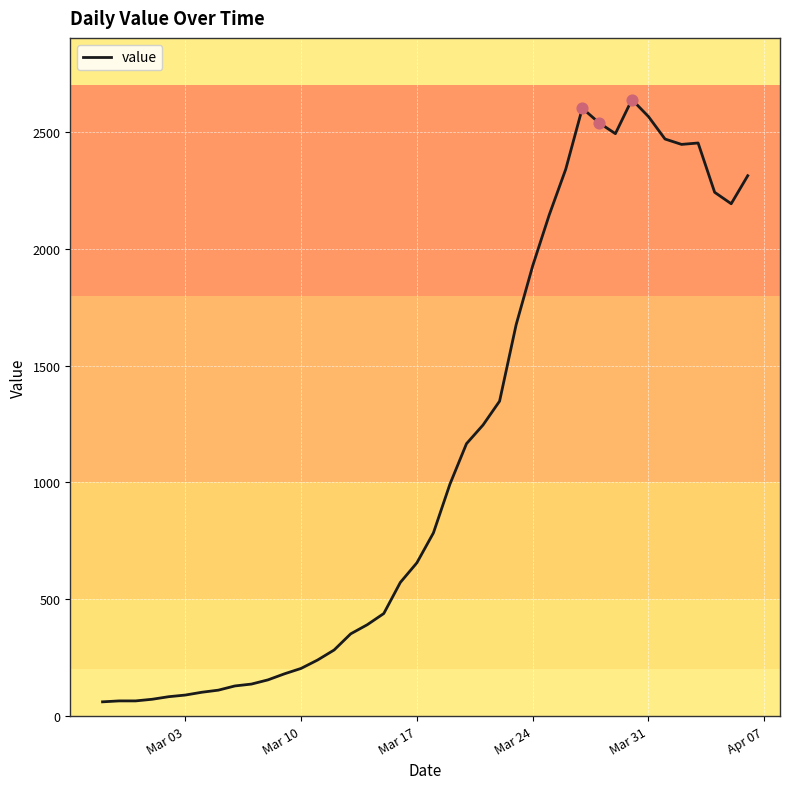

What is the maximum value shown in the chart?

2639